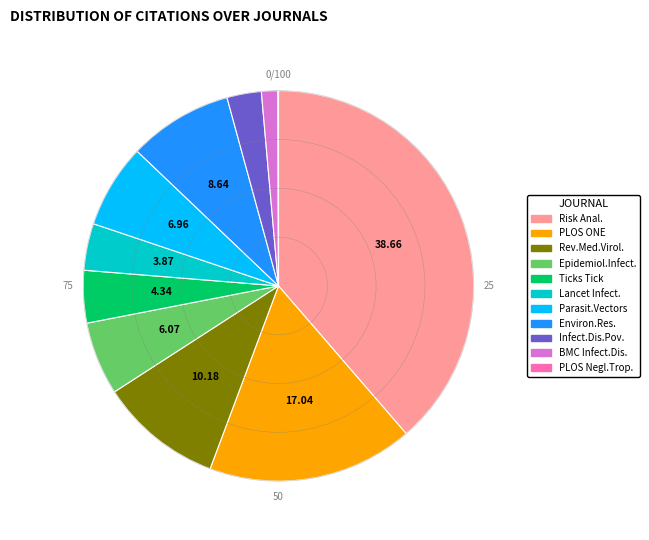

Does any single category account for the majority?

No